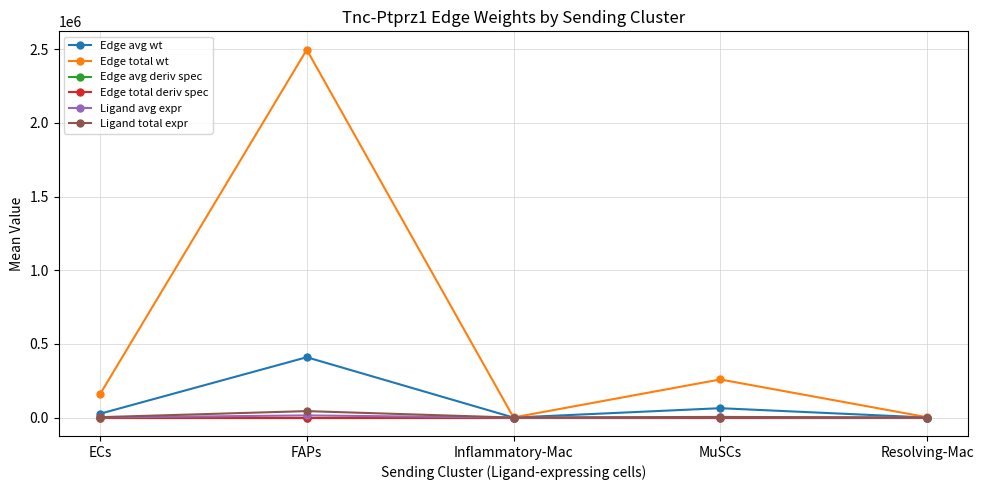

What is the sum of all Edge total wt values?

2917296.6